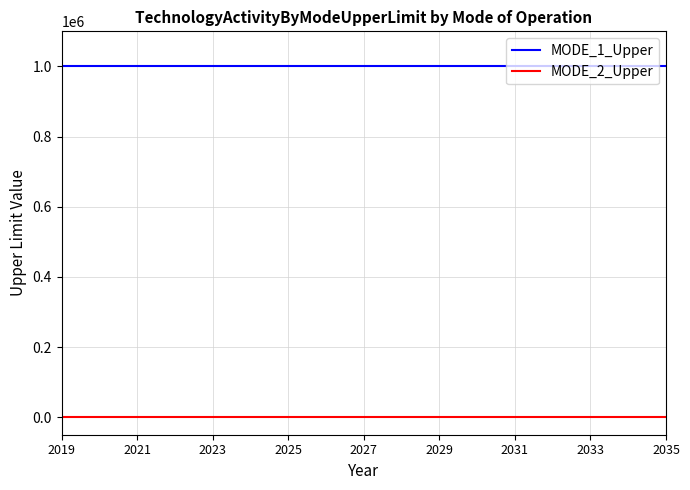

List the series in order of their overall mean, highest first.

MODE_1_Upper, MODE_2_Upper